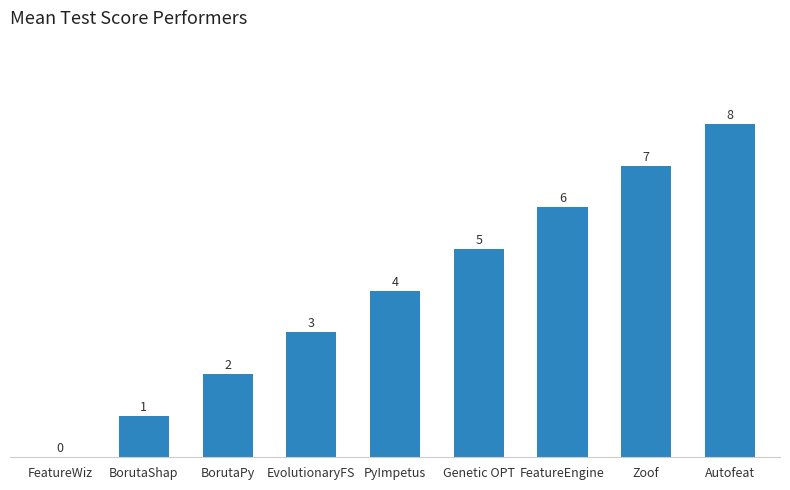

The value at Autofeat is 14. True or false?

False